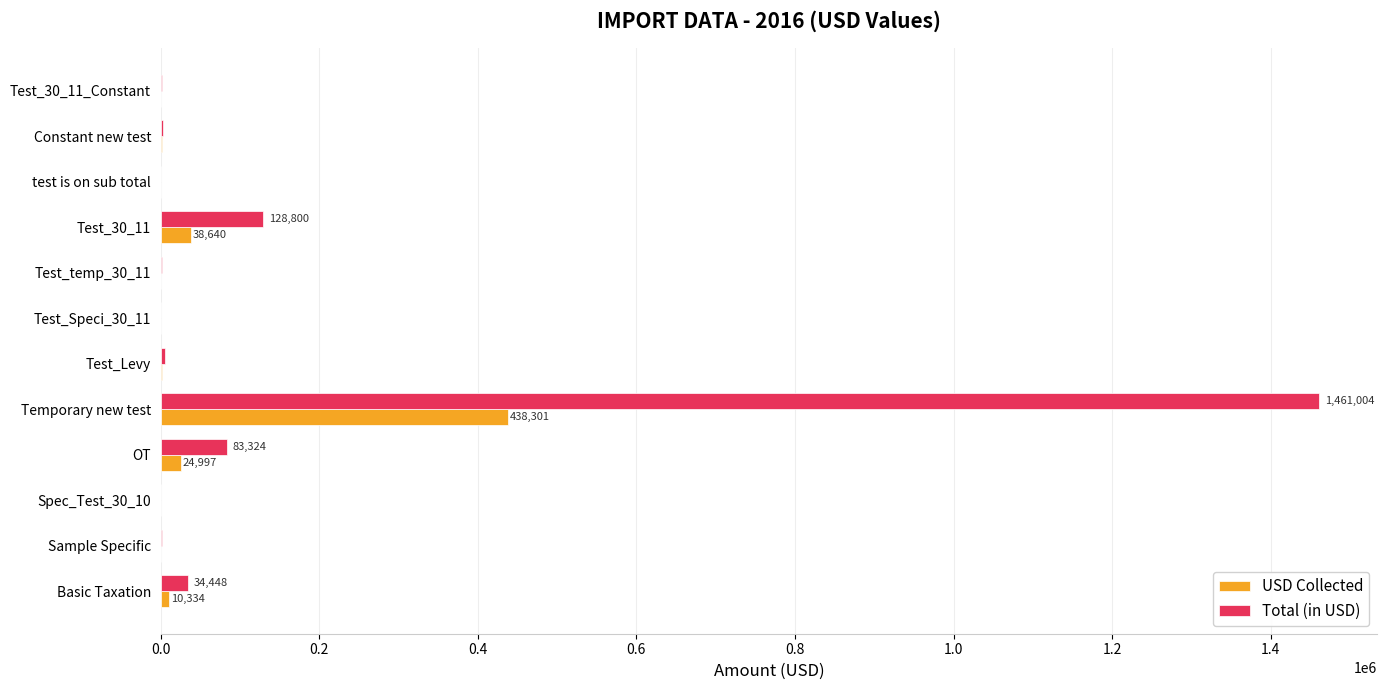

What are all the series names shown in the legend?

USD Collected, Total (in USD)